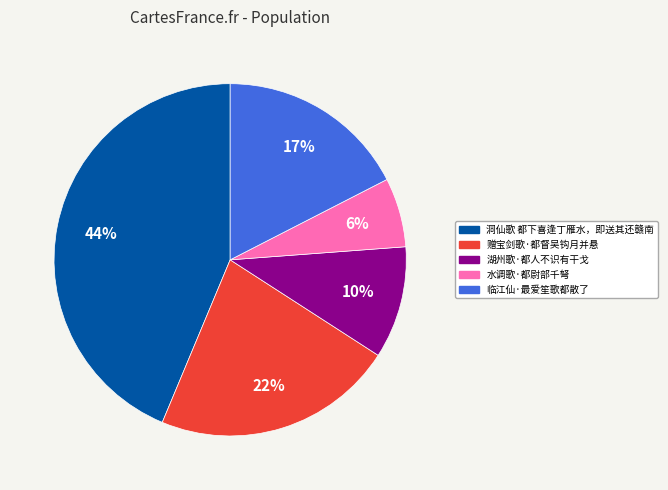

To the nearest percent, what percentage of the pie is 洞仙歌 都下喜逢丁雁水，即送其还赣南?

44%